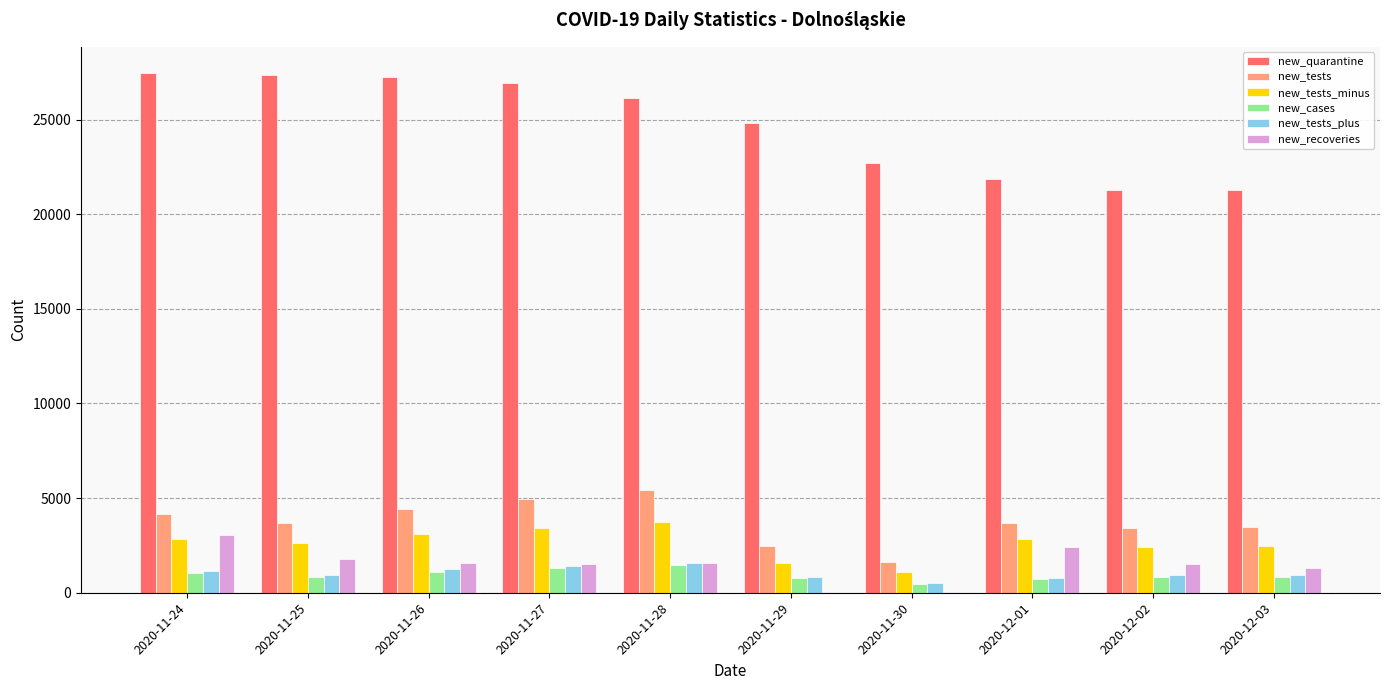

Between 2020-11-27 and 2020-11-30, which series saw the biggest shift?

new_quarantine